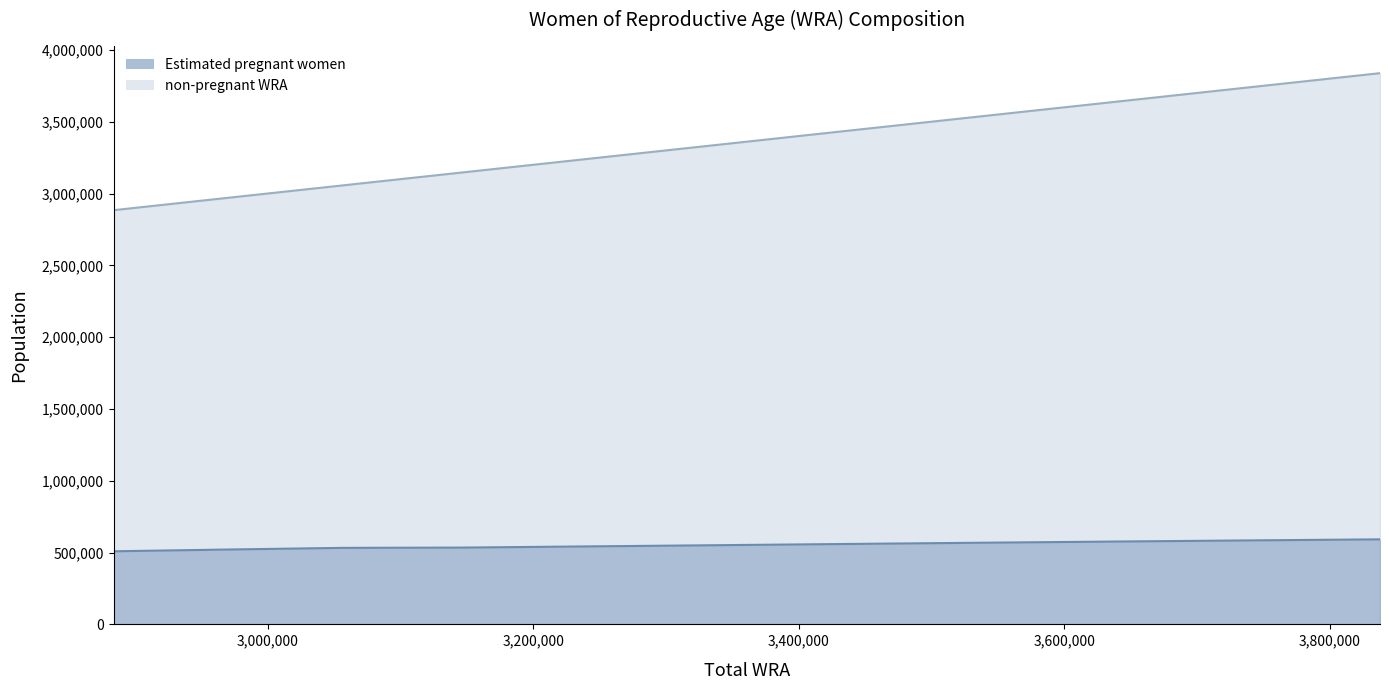

List the series in order of their peak value, lowest first.

Estimated pregnant women, non-pregnant WRA